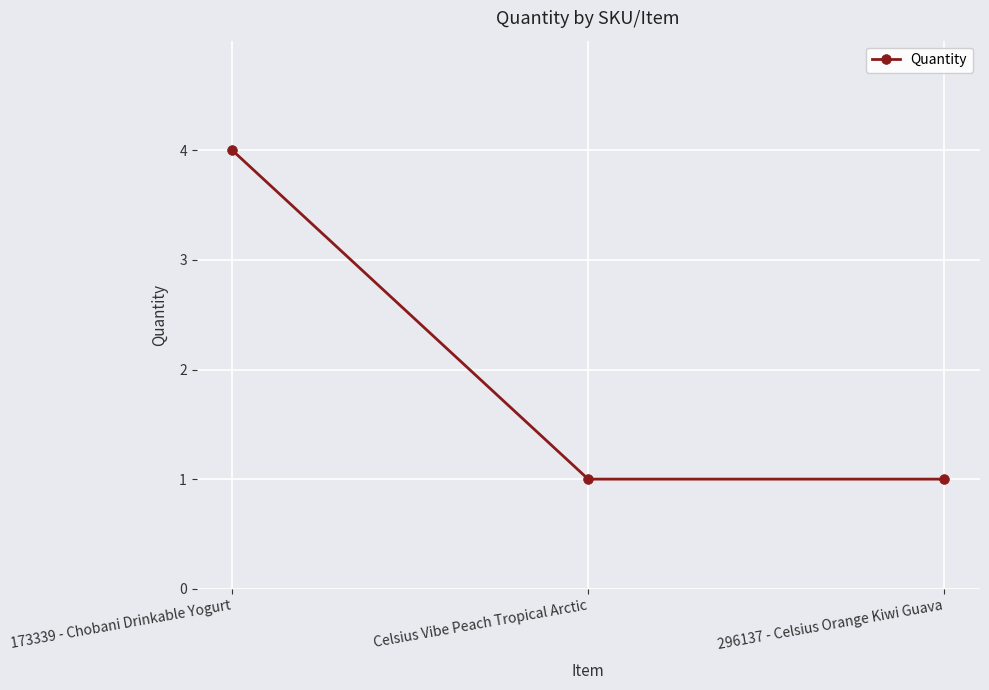

Which has a higher value, 173339 - Chobani Drinkable Yogurt or 296137 - Celsius Orange Kiwi Guava?

173339 - Chobani Drinkable Yogurt